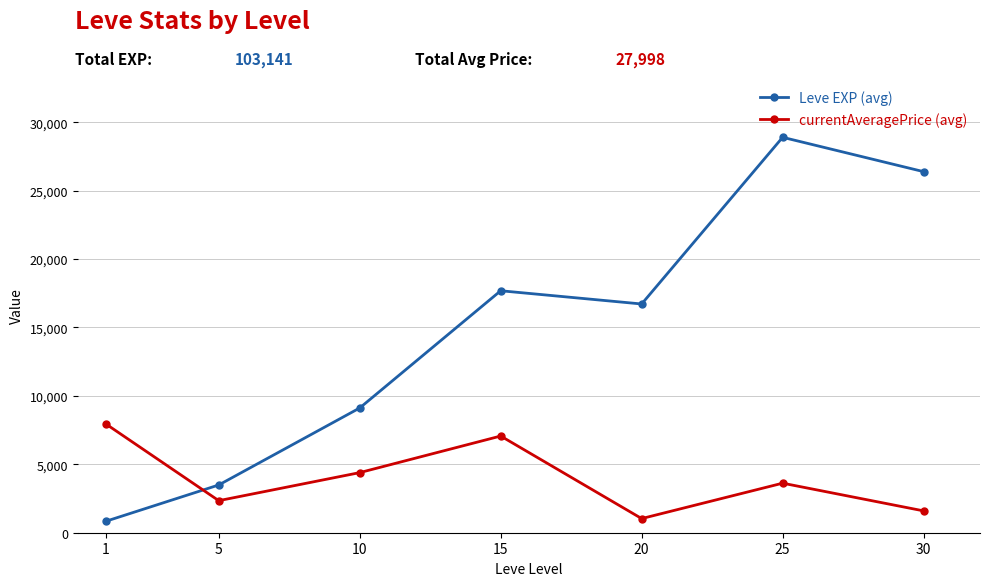

Rank the series by their average value, from highest to lowest.

Leve EXP (avg), currentAveragePrice (avg)